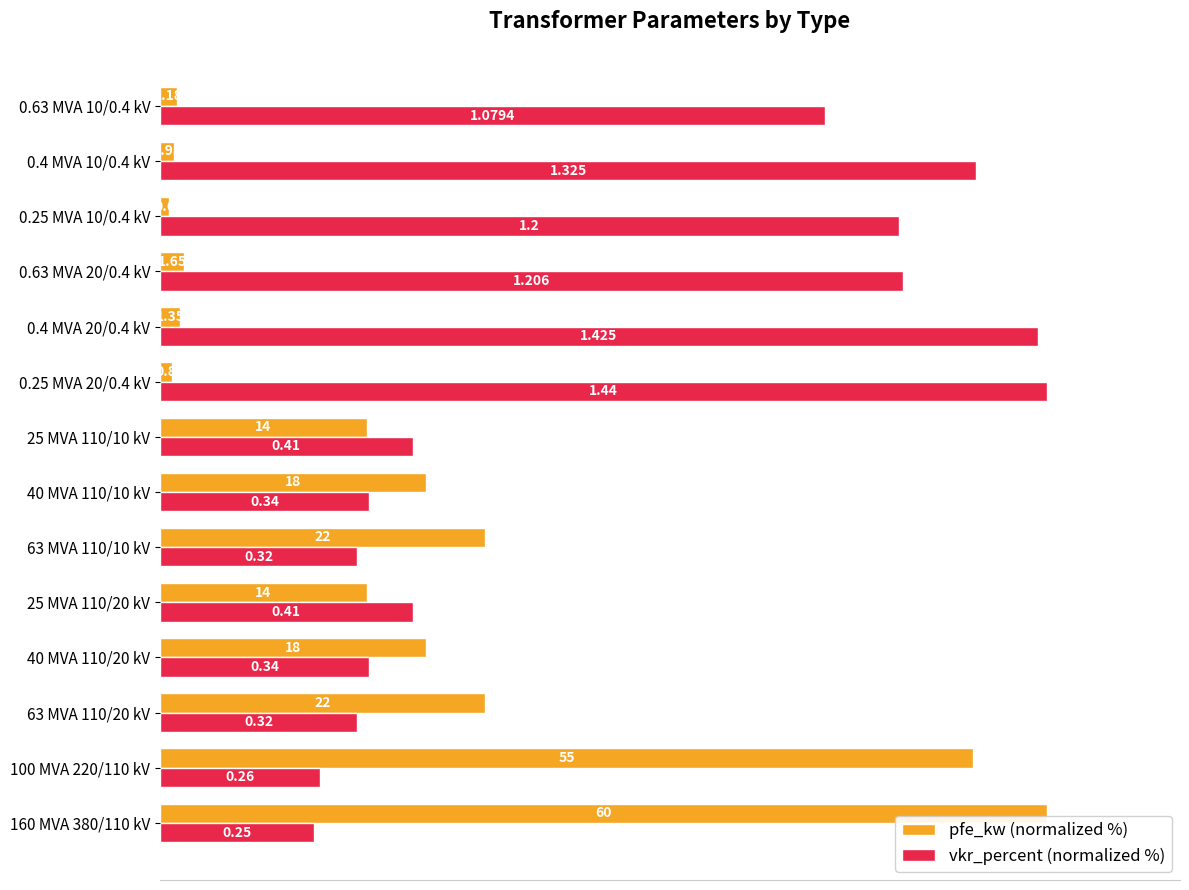

What are all the series names shown in the legend?

pfe_kw (normalized %), vkr_percent (normalized %)